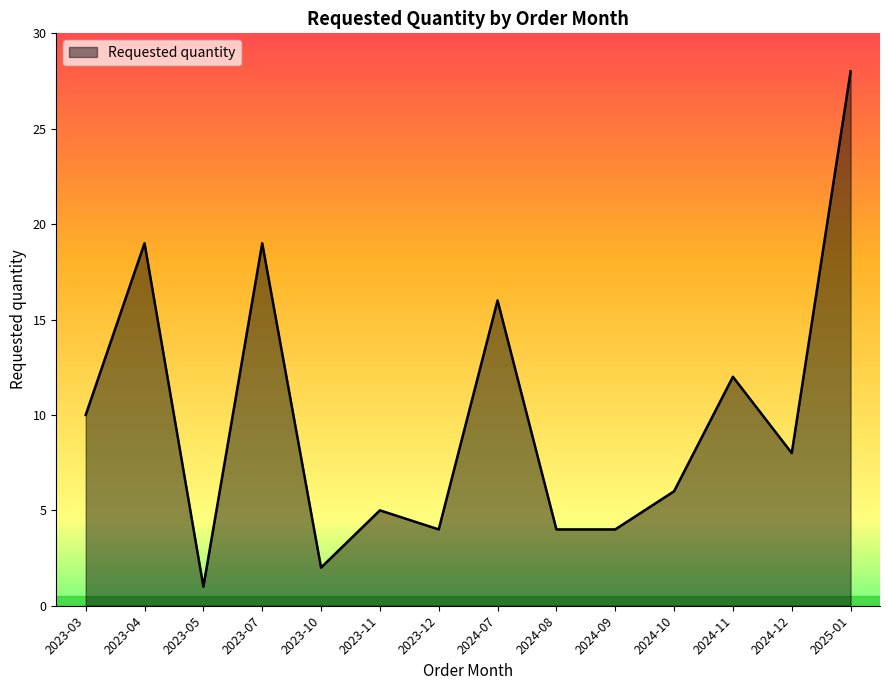

Reading right to left, what are all the values shown in this chart?

28	8	12	6	4	4	16	4	5	2	19	1	19	10